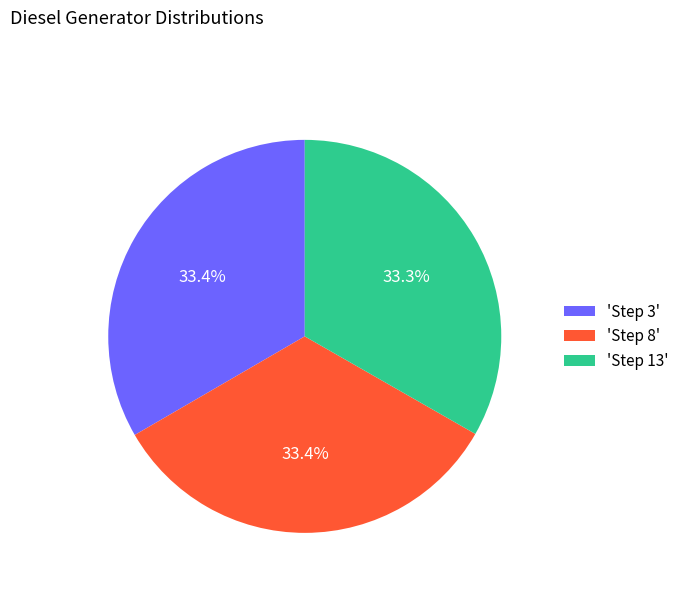

What is the total percentage of 'Step 13' and 'Step 3'?

66.6%